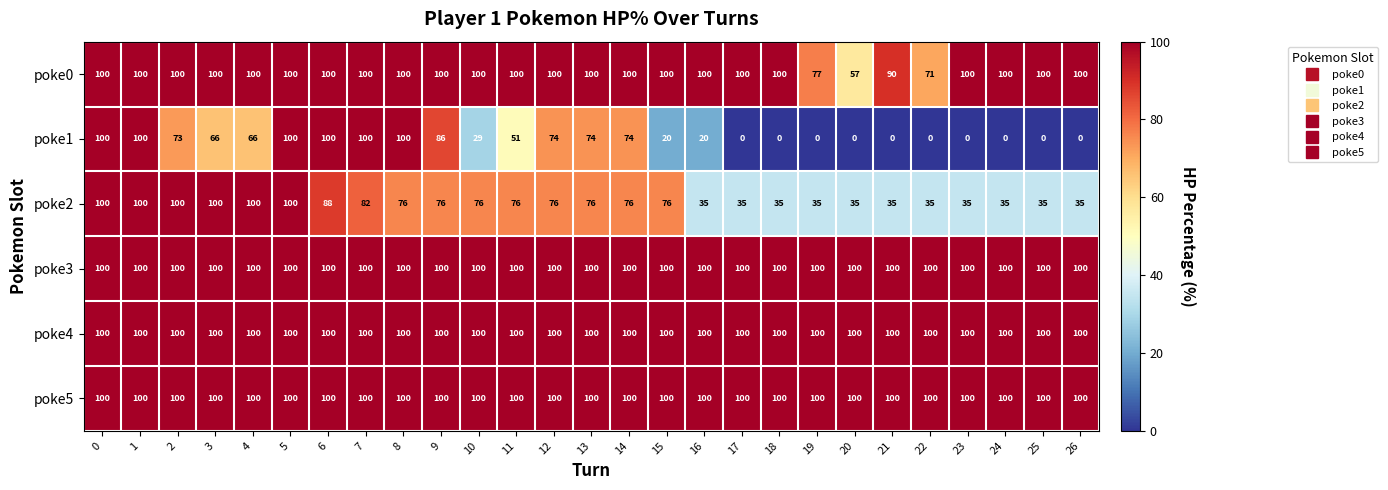

The value of poke2 at 12 is 43. True or false?

False